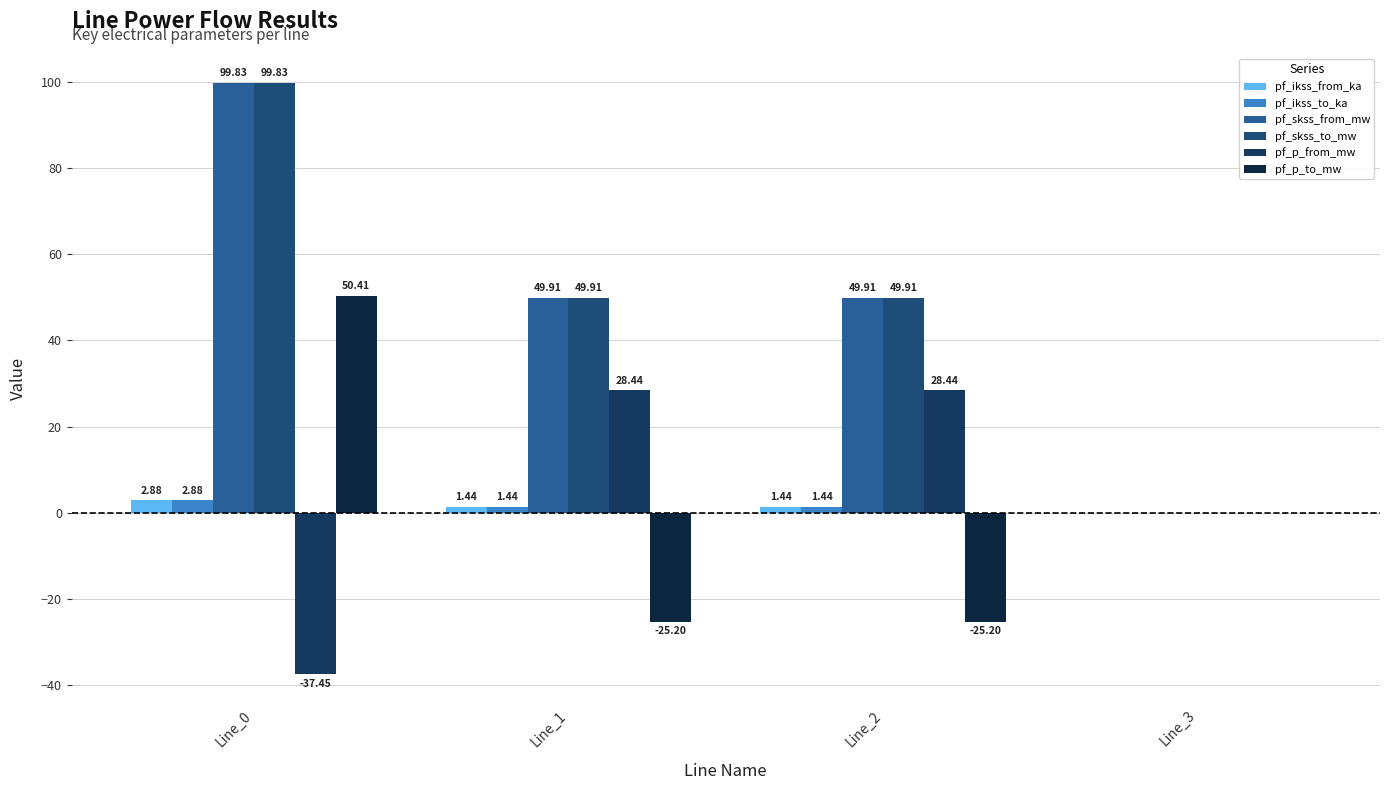

Reading right to left, extract all data points from this chart.

pf_ikss_from_ka: Line_3=0.0	Line_2=1.4	Line_1=1.4	Line_0=2.9
pf_ikss_to_ka: Line_3=0.0	Line_2=1.4	Line_1=1.4	Line_0=2.9
pf_skss_from_mw: Line_3=0.0	Line_2=49.9	Line_1=49.9	Line_0=99.8
pf_skss_to_mw: Line_3=0.0	Line_2=49.9	Line_1=49.9	Line_0=99.8
pf_p_from_mw: Line_3=0.0	Line_2=28.4	Line_1=28.4	Line_0=-37.5
pf_p_to_mw: Line_3=0.0	Line_2=-25.2	Line_1=-25.2	Line_0=50.4